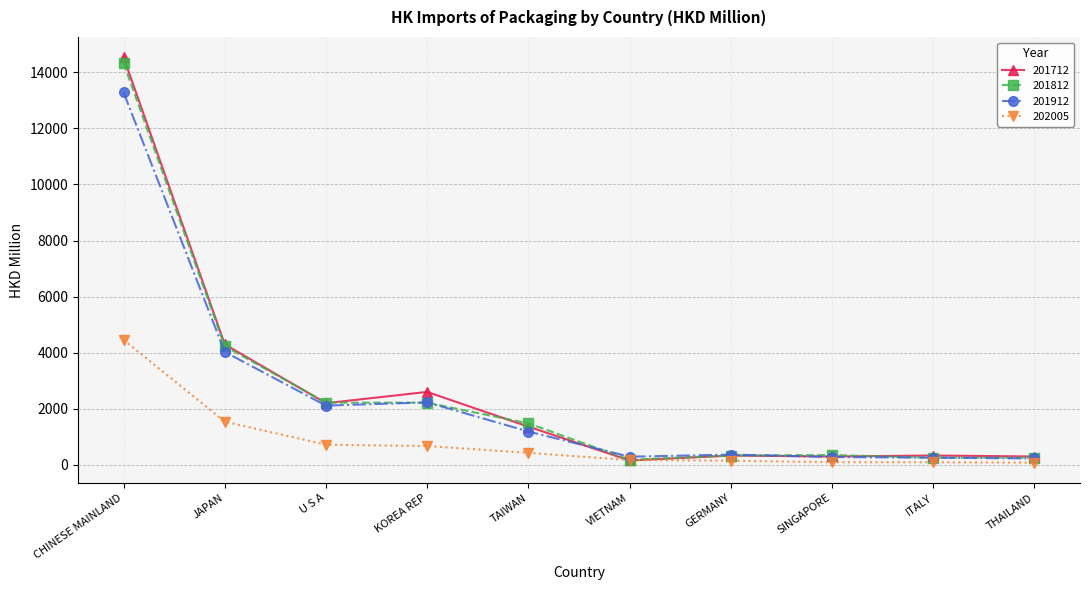

What is the maximum value for 201812?

14329.9